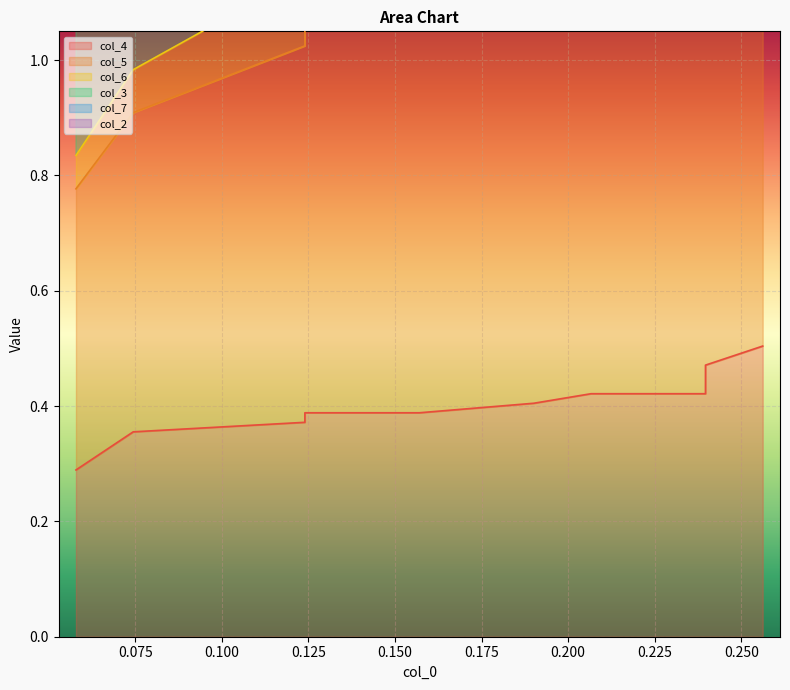

What is the difference between the maximum and second lowest values in the col_5 series?

0.8